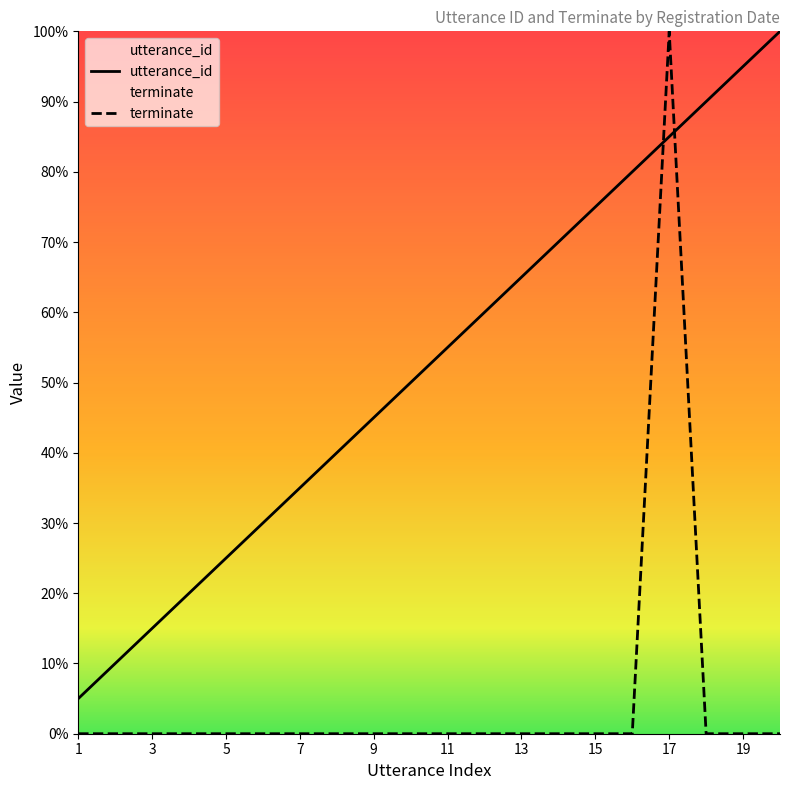

At 19, list the series in order from smallest to largest.

terminate, utterance_id